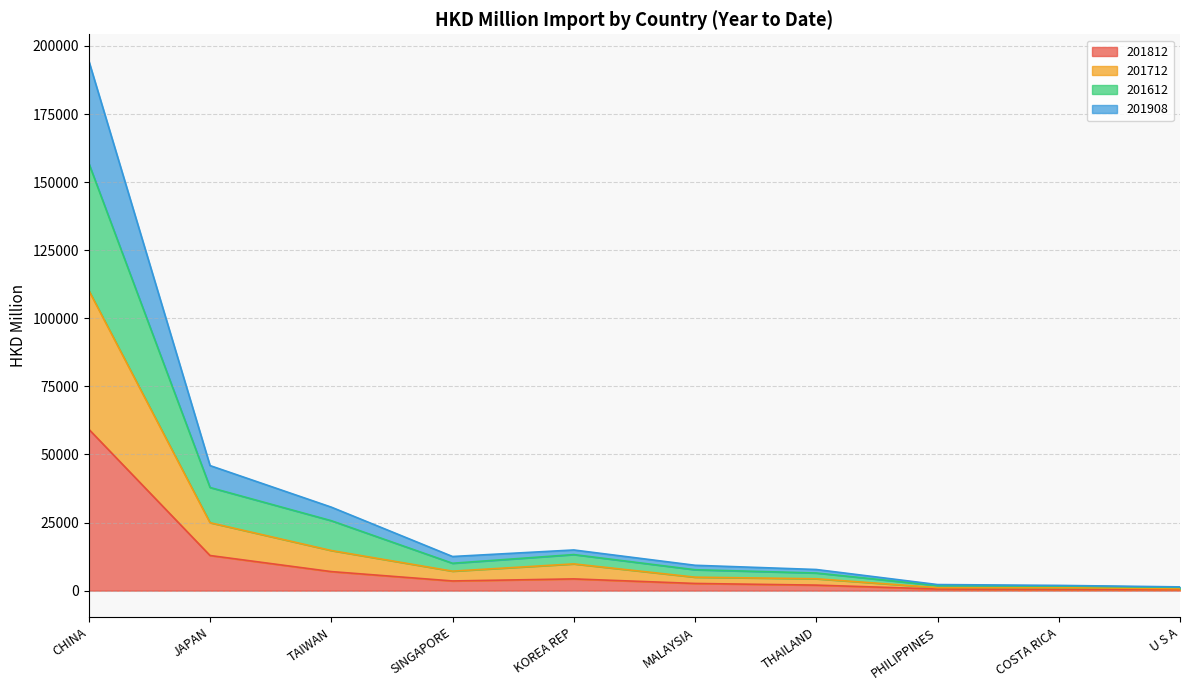

What position from the right is U S A?

1